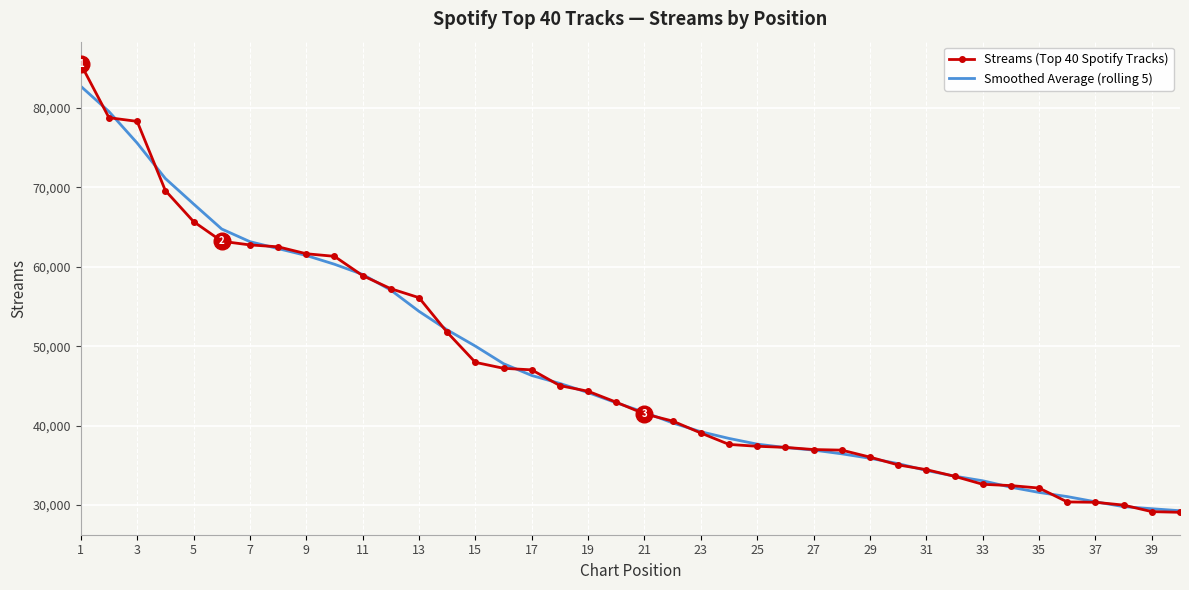

Rank the series by their maximum value, from highest to lowest.

Streams (Top 40 Spotify Tracks), Smoothed Average (rolling 5)